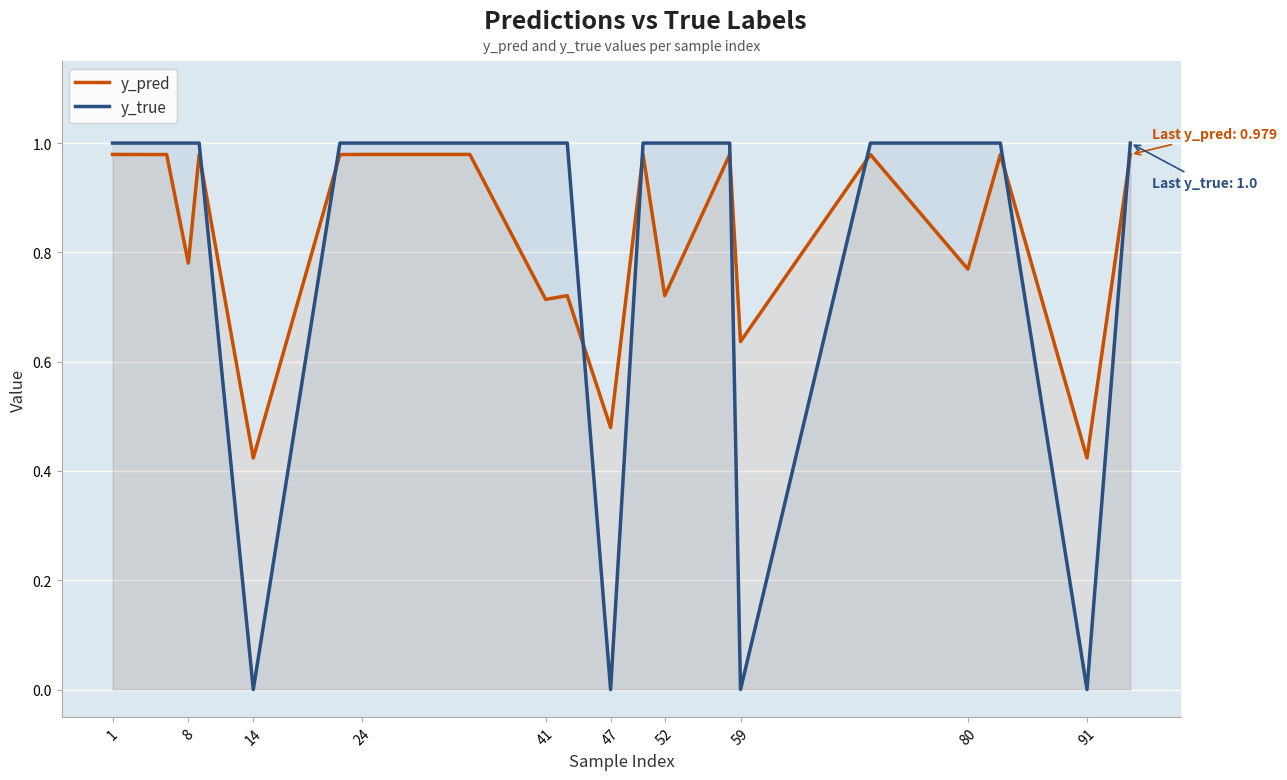

What is the difference between the y_pred values at 52 and 14?

0.3